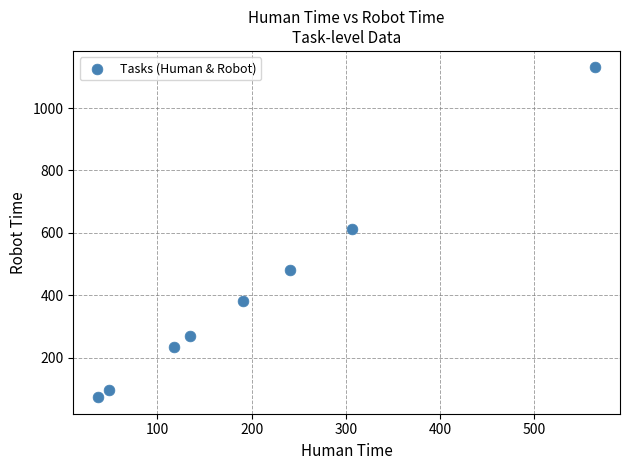

What Y value in the scatter plot is closest to 602?

614